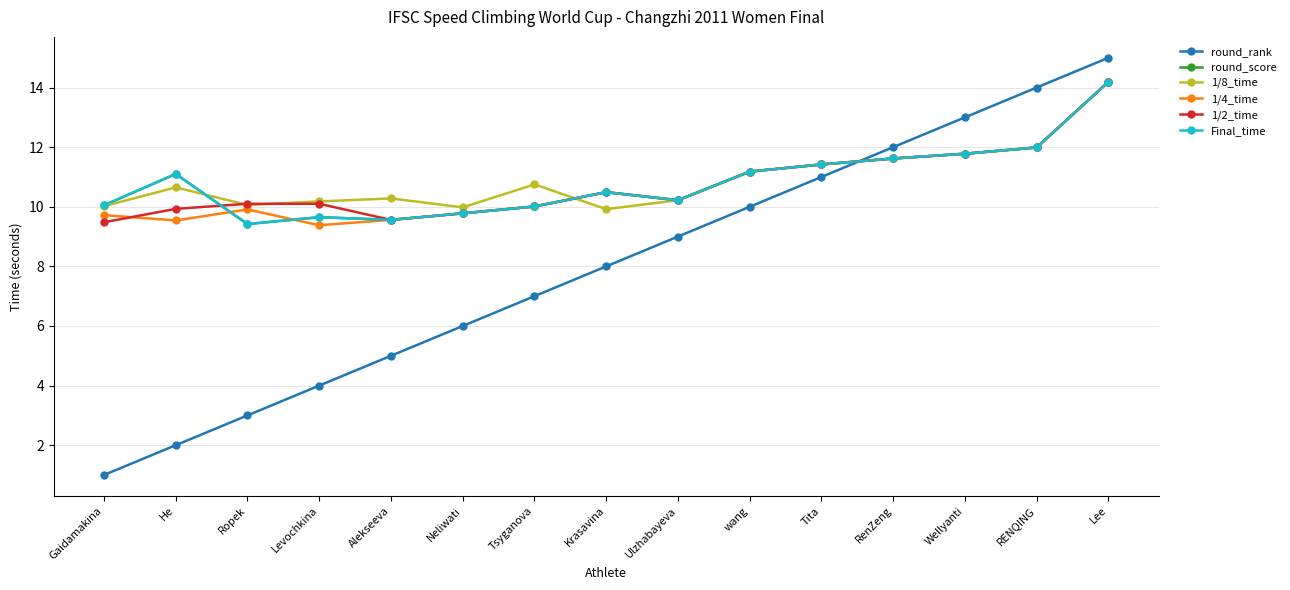

What is the label of the 7th point from the left?

Tsyganova